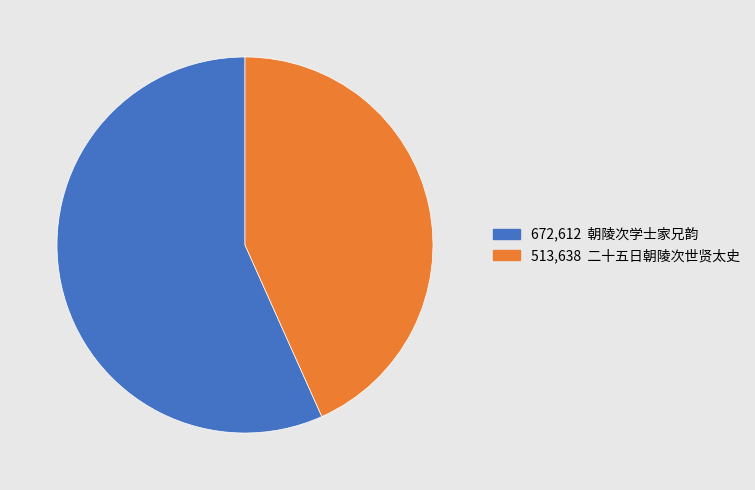

Is there a majority slice in this chart?

Yes